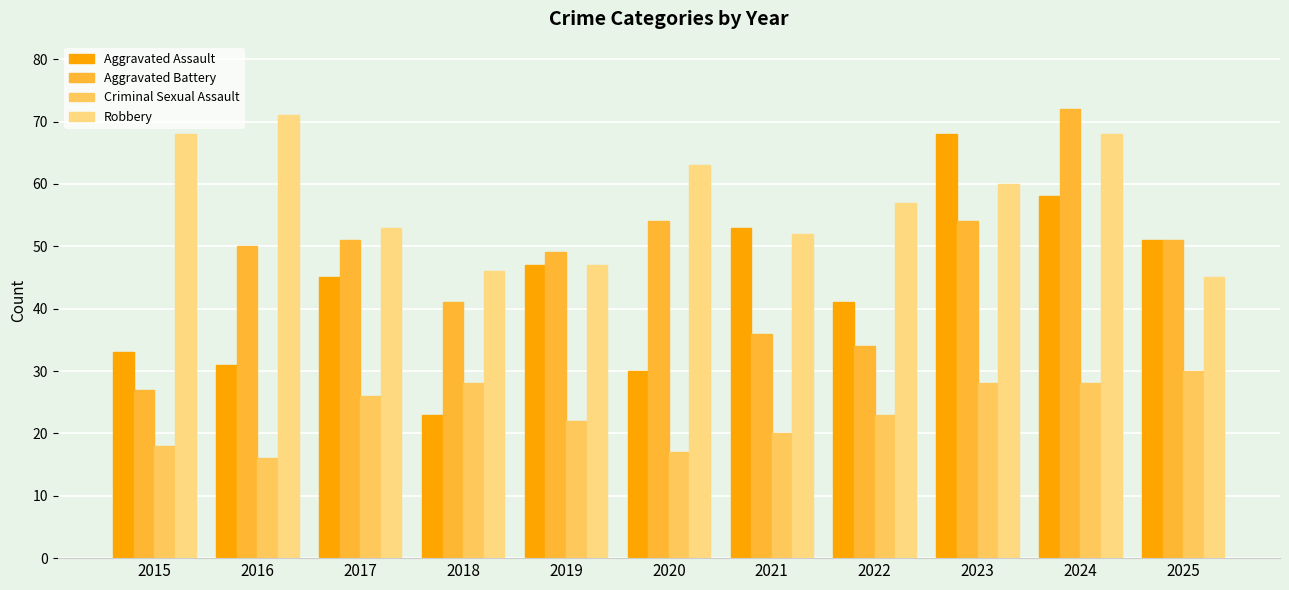

Reading right to left, what are all the values shown in this chart?

Aggravated Assault: 51	58	68	41	53	30	47	23	45	31	33
Aggravated Battery: 51	72	54	34	36	54	49	41	51	50	27
Criminal Sexual Assault: 30	28	28	23	20	17	22	28	26	16	18
Robbery: 45	68	60	57	52	63	47	46	53	71	68